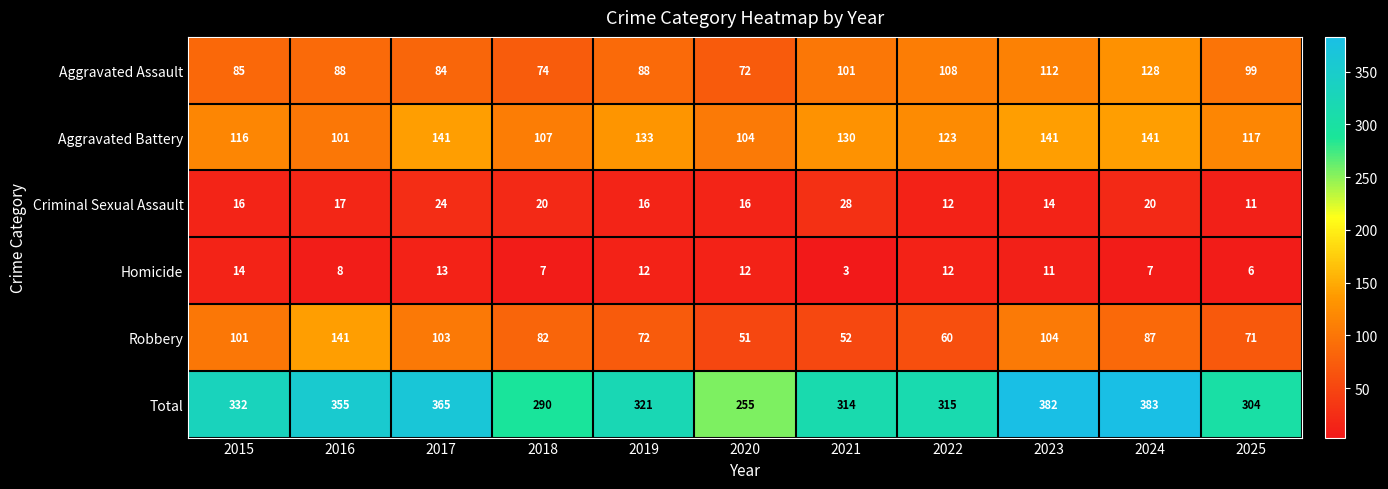

What is the minimum value shown in the chart?

3